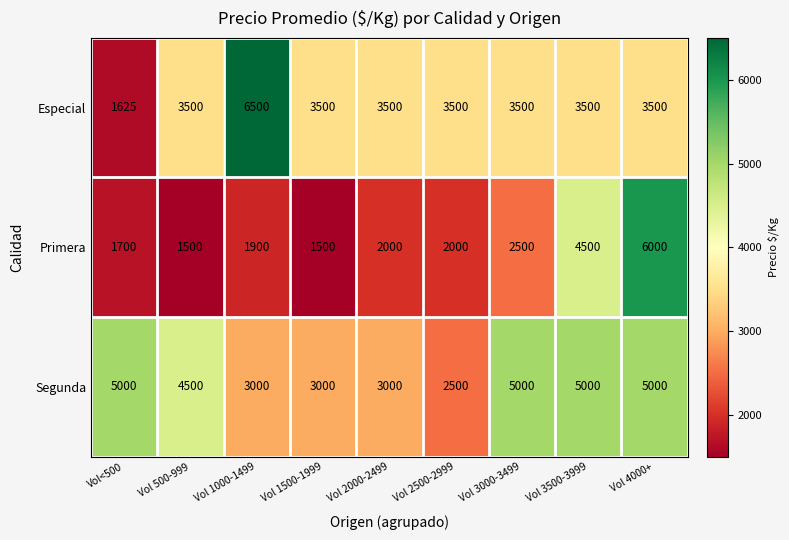

Which series has the largest range (max minus min)?

Especial